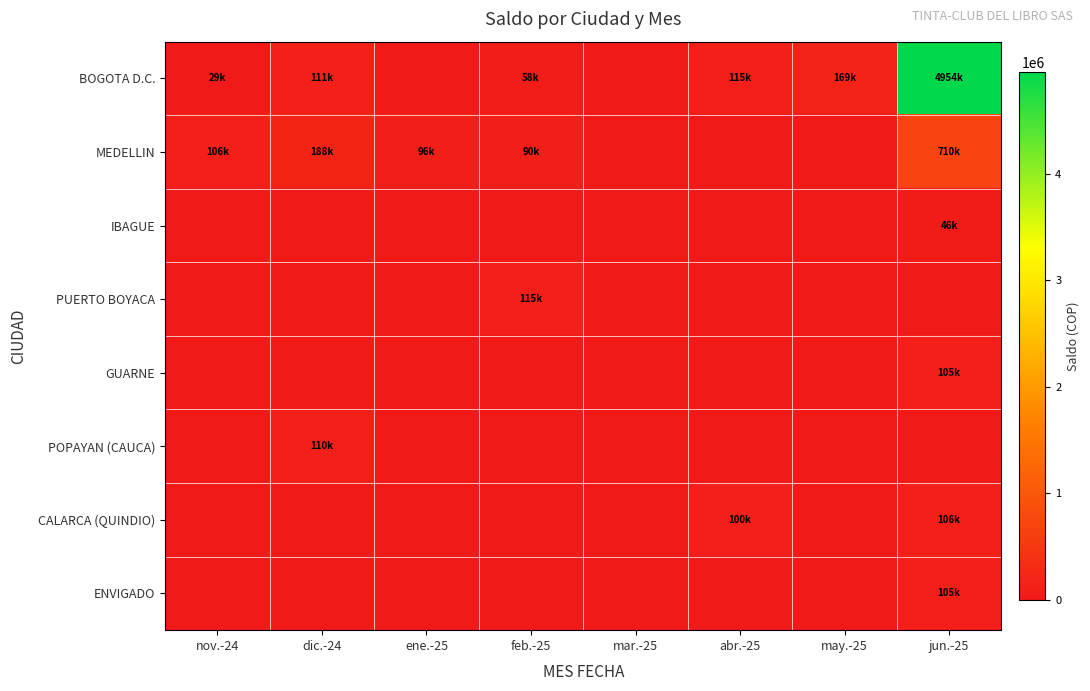

Reading left to right, extract all data points from this chart.

BOGOTA D.C.: nov.-24=29403	dic.-24=111287	ene.-25=0	feb.-25=58251	mar.-25=0	abr.-25=115000	may.-25=169488	jun.-25=4954197
MEDELLIN: nov.-24=106448	dic.-24=187896	ene.-25=96448	feb.-25=90375	mar.-25=0	abr.-25=0	may.-25=0	jun.-25=709738
IBAGUE: nov.-24=0	dic.-24=0	ene.-25=0	feb.-25=0	mar.-25=0	abr.-25=0	may.-25=0	jun.-25=45748
PUERTO BOYACA: nov.-24=0	dic.-24=0	ene.-25=0	feb.-25=115092	mar.-25=0	abr.-25=0	may.-25=0	jun.-25=0
GUARNE: nov.-24=0	dic.-24=0	ene.-25=0	feb.-25=0	mar.-25=0	abr.-25=0	may.-25=0	jun.-25=105092
POPAYAN (CAUCA): nov.-24=0	dic.-24=110375	ene.-25=0	feb.-25=0	mar.-25=0	abr.-25=0	may.-25=0	jun.-25=0
CALARCA (QUINDIO): nov.-24=0	dic.-24=0	ene.-25=0	feb.-25=0	mar.-25=0	abr.-25=100375	may.-25=0	jun.-25=105902
ENVIGADO: nov.-24=0	dic.-24=0	ene.-25=0	feb.-25=0	mar.-25=0	abr.-25=0	may.-25=0	jun.-25=105092